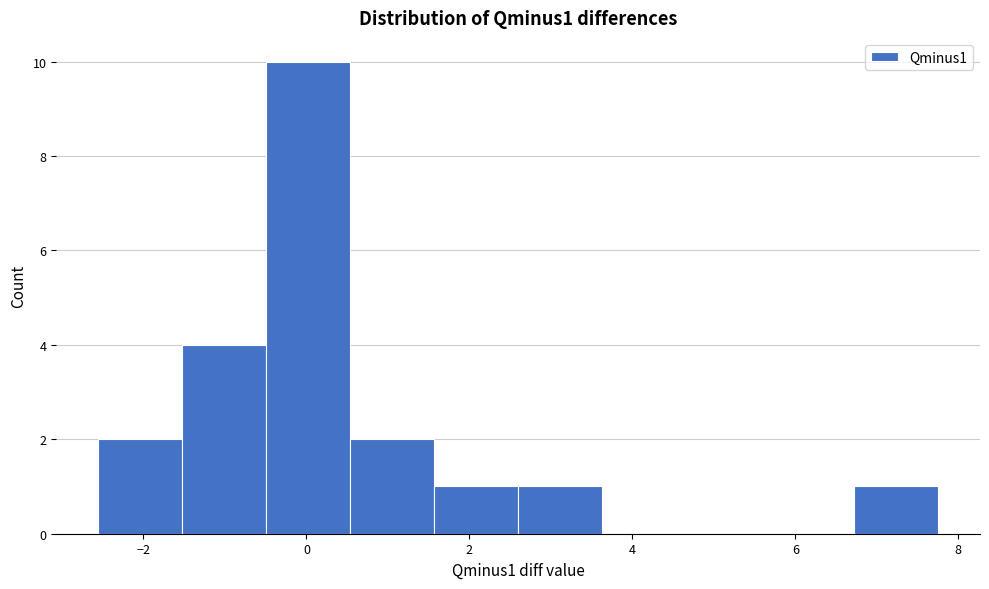

Reading left to right, list every bar in this chart as the range it spans on the x-axis followed by its height. Neither the bar edges nor the heights are printed on the chart, so give them approximately, as read against the axes.

-2.6 to -1.6: 2
-1.6 to -0.4: 4
-0.4 to 0.6: 10
0.6 to 1.6: 2
1.6 to 2.6: 1
2.6 to 3.6: 1
3.6 to 4.6: 0
4.6 to 5.6: 0
5.6 to 6.8: 0
6.8 to 7.8: 1